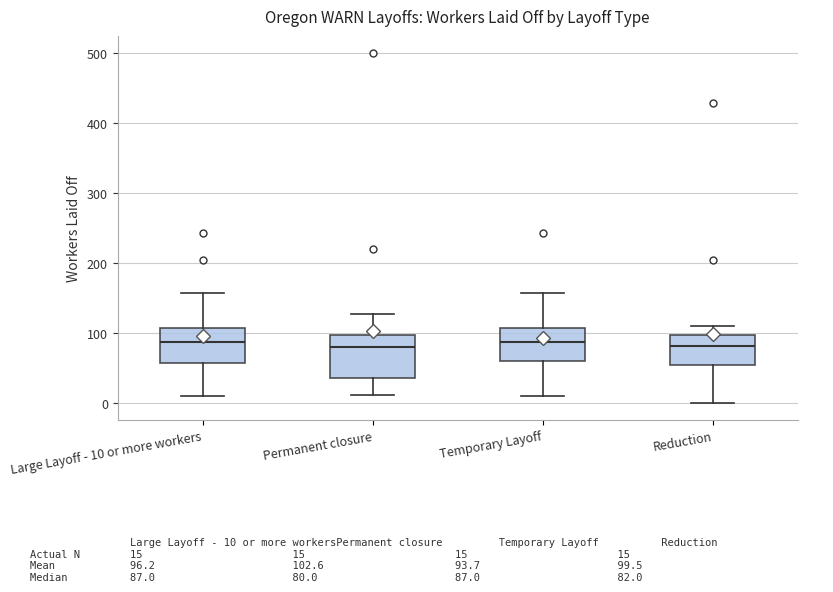

Where is the lower edge of the box for Temporary Layoff on the y-axis? The values are not printed on the chart, so give them approximately, as read against the axis.

60